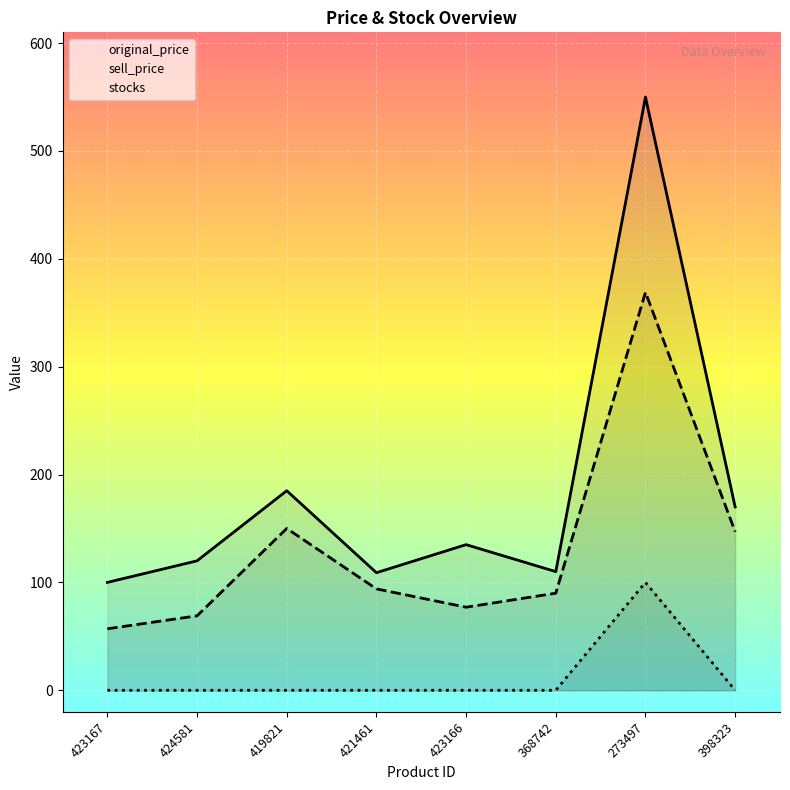

What is the label of the 6th point from the left?

368742